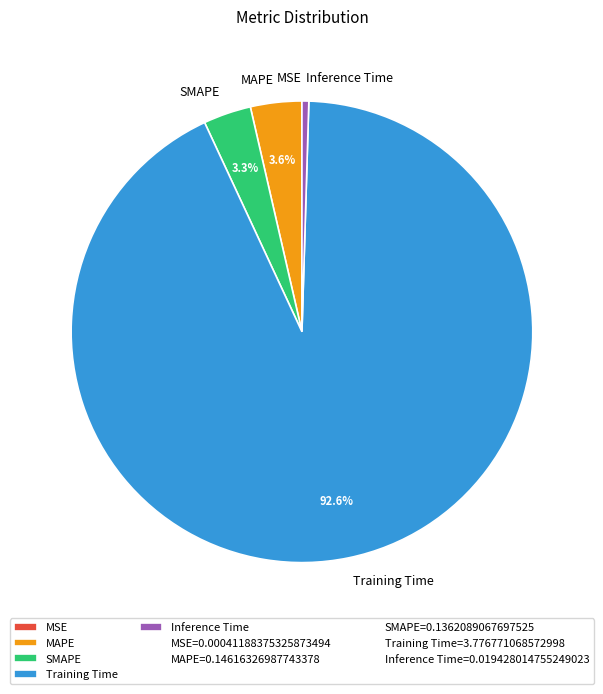

Which has a higher value, Training Time or SMAPE?

Training Time